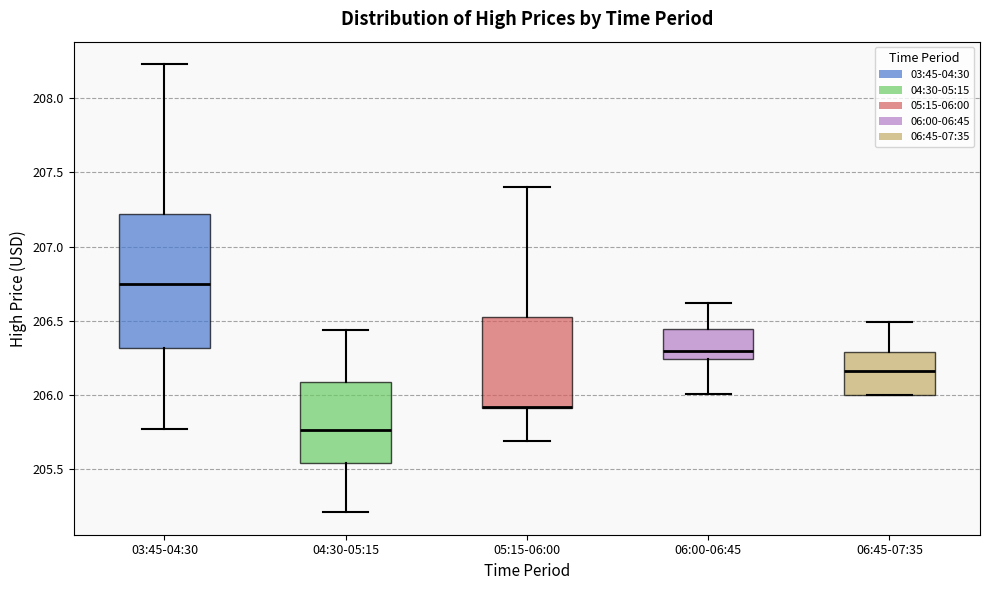

Reading left to right, read every box against the y-axis: the position of its median line, the range the box covers, and the ends of its whiskers. The values are not printed on the chart, so give them approximately, as read against the axis.

03:45-04:30: median 206.75, box 206.30 to 207.20, whiskers 205.75 to 208.25
04:30-05:15: median 205.75, box 205.55 to 206.10, whiskers 205.20 to 206.45
05:15-06:00: median 205.90 (drawn on the box's lower edge), box 205.90 to 206.50, whiskers 205.70 to 207.40
06:00-06:45: median 206.30, box 206.25 to 206.45, whiskers 206.00 to 206.60
06:45-07:35: median 206.15, box 206.00 to 206.30, whiskers 206.00 to 206.50